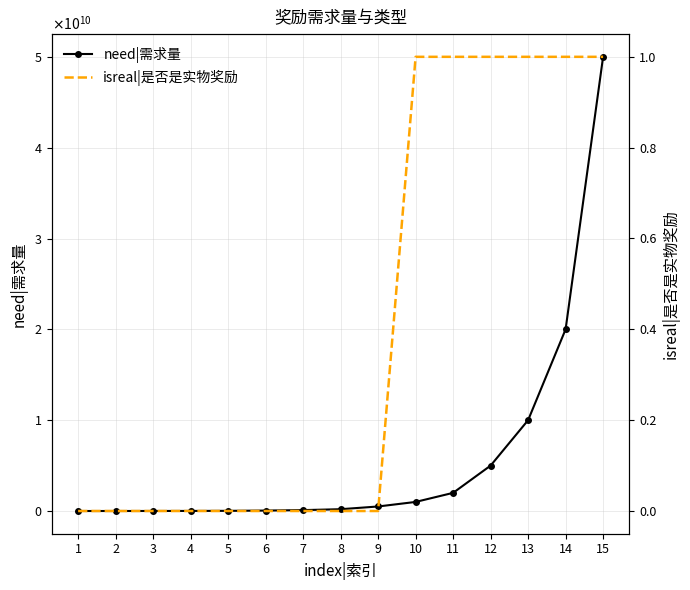

How many values in the isreal|是否是实物奖励 series exceed 0?

6